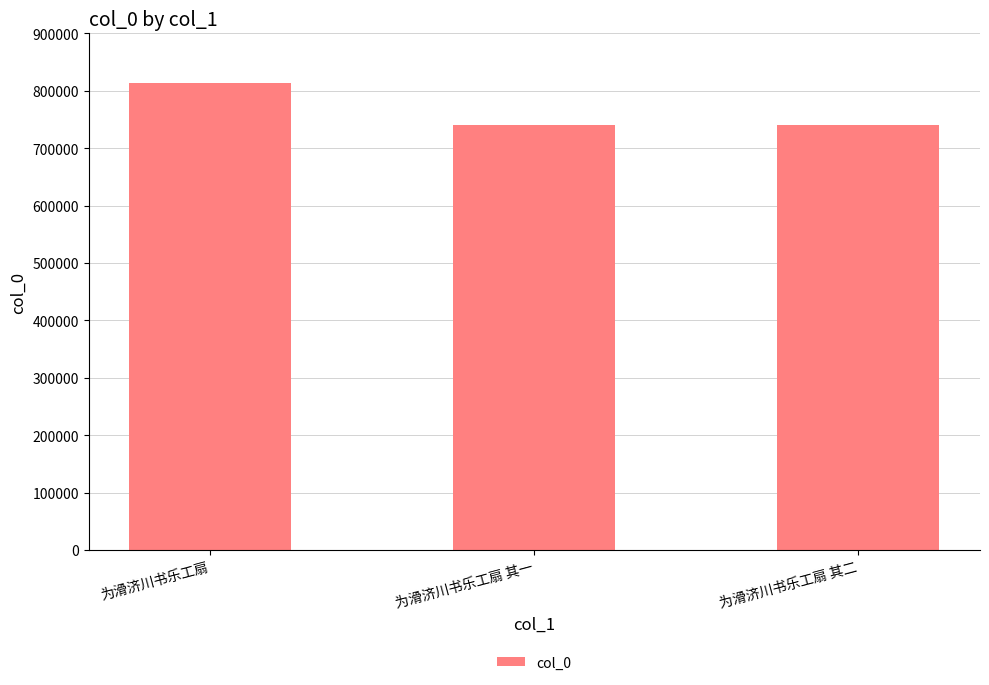

What is the value of the 3rd bar from the left?

741156